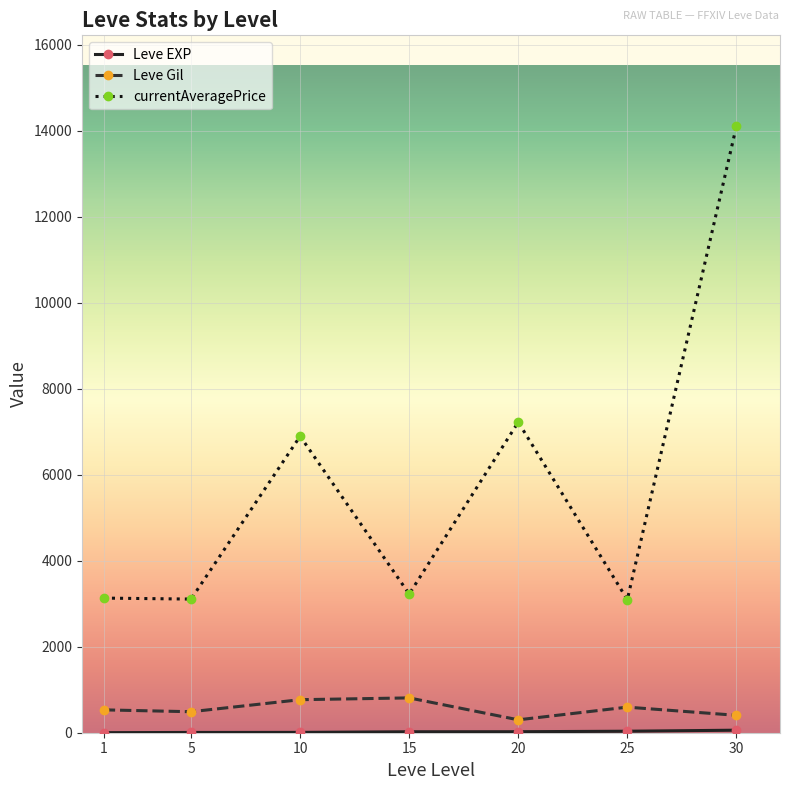

Which category has the highest value across all series?

30